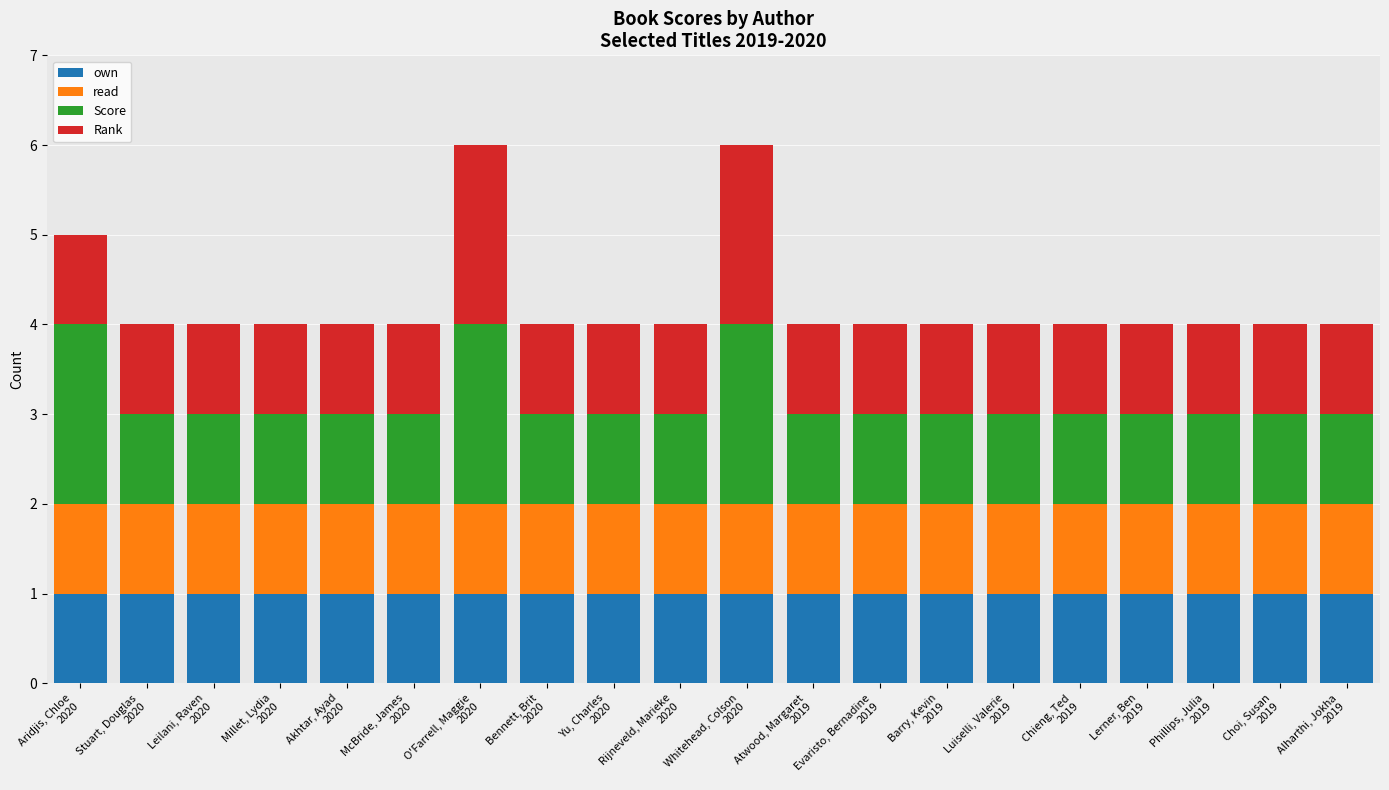

The Score series shows 1 at Rijneveld, Marieke
2020. True or false?

True